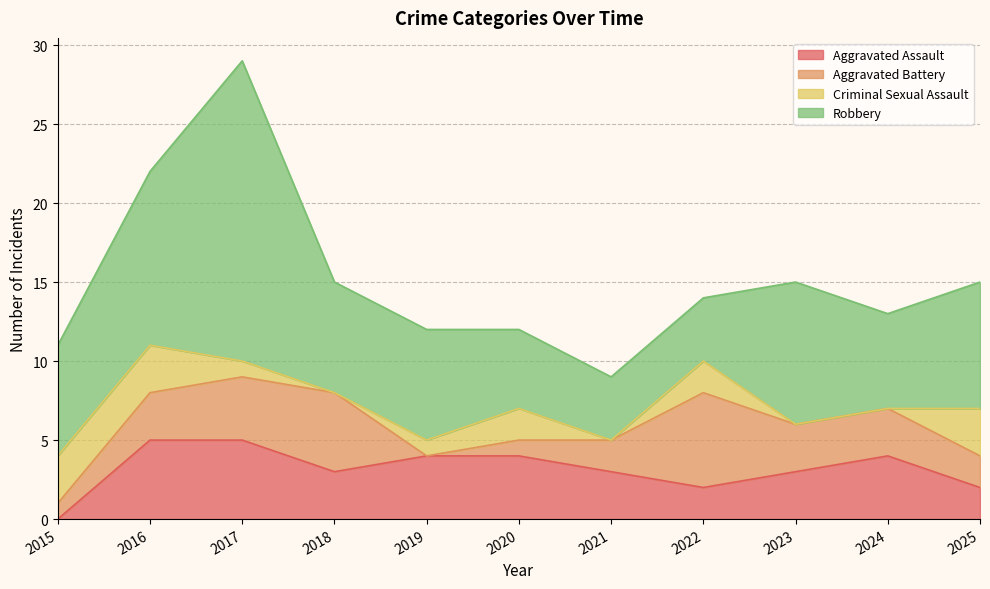

How many Aggravated Battery values are between 1 and 4?

8